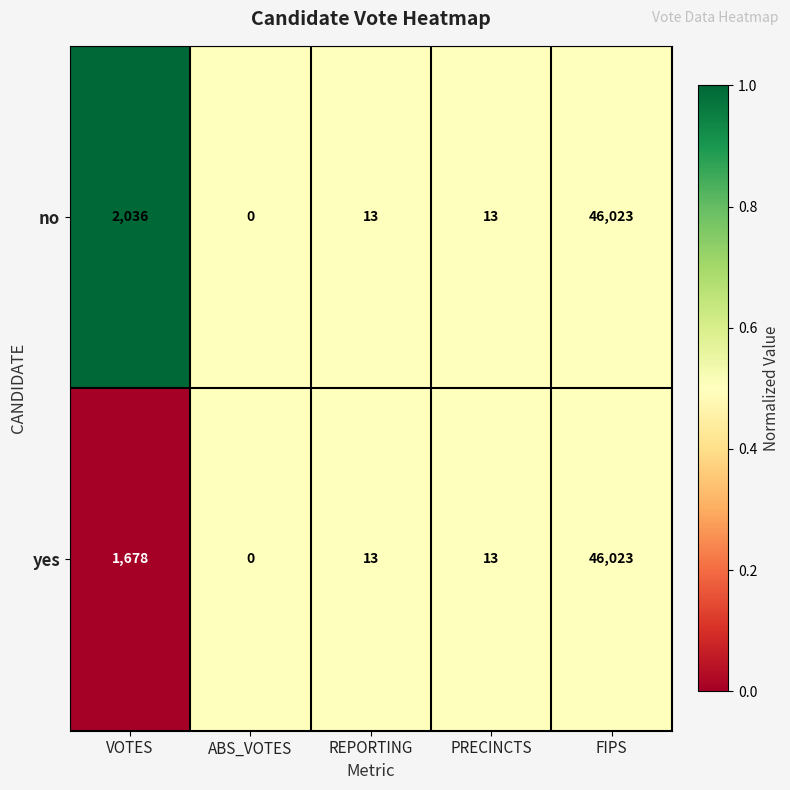

At which category is the sum across all series the highest?

FIPS